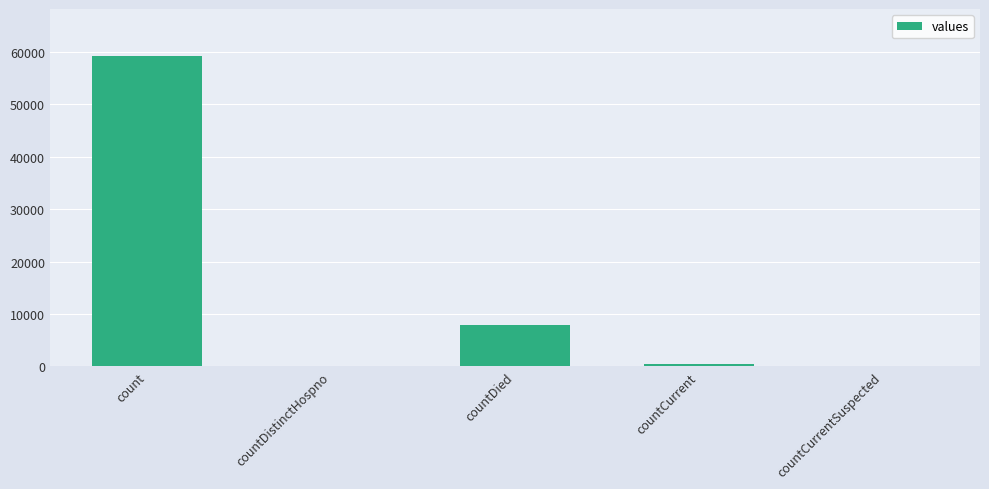

What is the average value?

13532